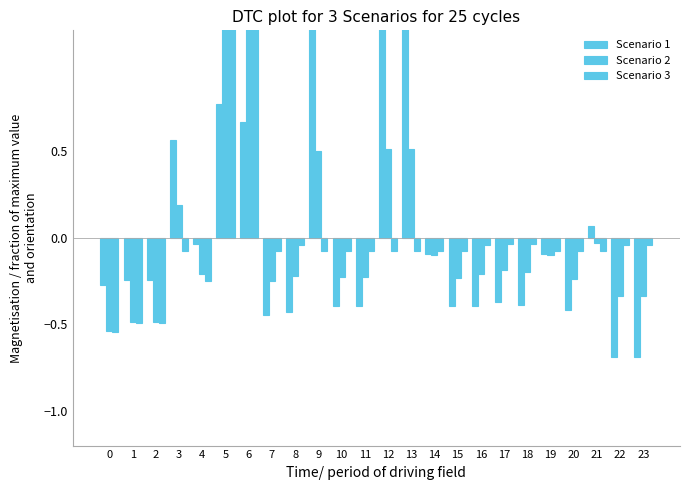

Reading left to right, transcribe all the data shown in this chart.

Scenario 1: -0.3	-0.2	-0.2	0.6	-0.0	0.8	0.7	-0.4	-0.4	1.3	-0.4	-0.4	1.3	1.3	-0.1	-0.4	-0.4	-0.4	-0.4	-0.1	-0.4	0.1	-0.7	-0.7
Scenario 2: -0.5	-0.5	-0.5	0.2	-0.2	1.5	1.4	-0.3	-0.2	0.5	-0.2	-0.2	0.5	0.5	-0.1	-0.2	-0.2	-0.2	-0.2	-0.1	-0.2	-0.0	-0.3	-0.3
Scenario 3: -0.5	-0.5	-0.5	-0.1	-0.2	1.5	1.5	-0.1	-0.0	-0.1	-0.1	-0.1	-0.1	-0.1	-0.1	-0.1	-0.0	-0.0	-0.0	-0.1	-0.1	-0.1	-0.0	-0.0